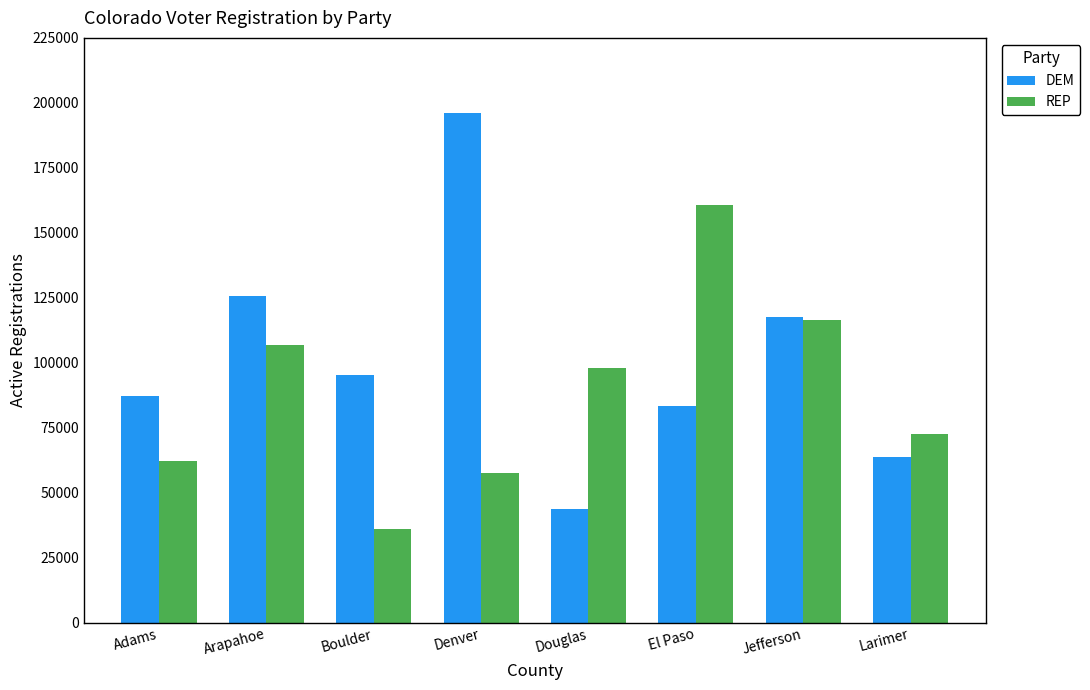

At which label does REP reach its peak?

El Paso